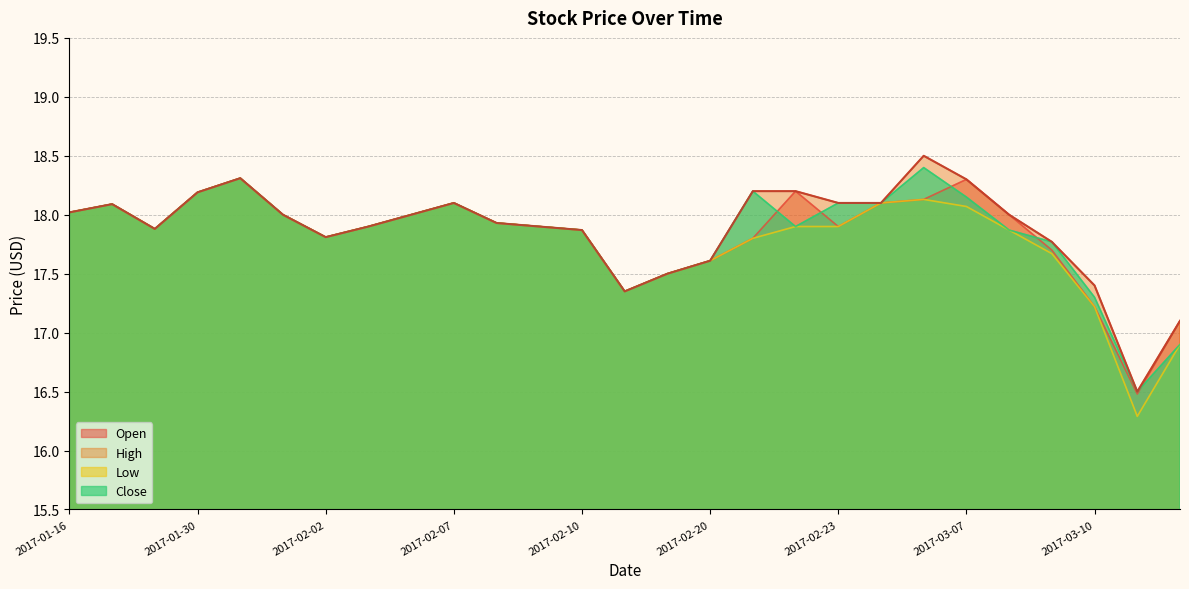

Reading left to right, list all the values displayed in this chart.

Open: 18.0	18.1	17.9	18.2	18.3	18.0	17.8	17.9	18.0	18.1	17.9	17.9	17.9	17.4	17.5	17.6	17.8	18.2	17.9	18.1	18.1	18.3	18.0	17.7	17.2	16.5	17.1
High: 18.0	18.1	17.9	18.2	18.3	18.0	17.8	17.9	18.0	18.1	17.9	17.9	17.9	17.4	17.5	17.6	18.2	18.2	18.1	18.1	18.5	18.3	18.0	17.8	17.4	16.5	17.1
Low: 18.0	18.1	17.9	18.2	18.3	18.0	17.8	17.9	18.0	18.1	17.9	17.9	17.9	17.4	17.5	17.6	17.8	17.9	17.9	18.1	18.1	18.1	17.9	17.7	17.2	16.3	16.9
Close: 18.0	18.1	17.9	18.2	18.3	18.0	17.8	17.9	18.0	18.1	17.9	17.9	17.9	17.4	17.5	17.6	18.2	17.9	18.1	18.1	18.4	18.1	17.9	17.8	17.3	16.5	16.9